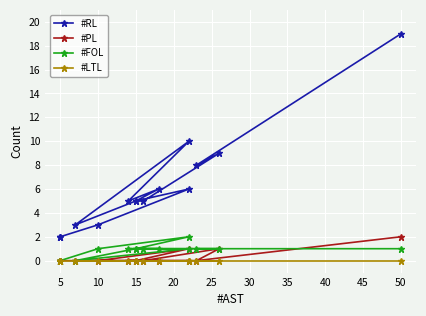

Does the chart display data point markers on the line(s)?

Yes